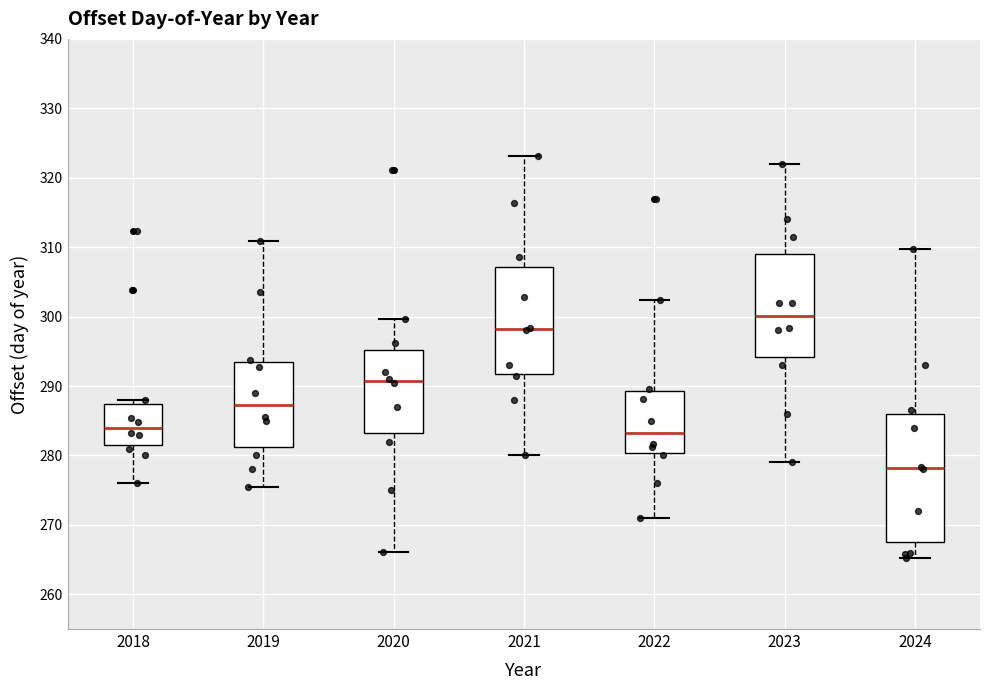

Reading left to right, read every box against the y-axis: the position of its median line, the range the box covers, and the ends of its whiskers. The values are not printed on the chart, so give them approximately, as read against the axis.

2018: median 284, box 282 to 287, whiskers 276 to 288
2019: median 287, box 281 to 294, whiskers 275 to 311
2020: median 291, box 283 to 295, whiskers 266 to 300
2021: median 298, box 292 to 307, whiskers 280 to 323
2022: median 283, box 280 to 289, whiskers 271 to 302
2023: median 300, box 294 to 309, whiskers 279 to 322
2024: median 278, box 268 to 286, whiskers 265 to 310